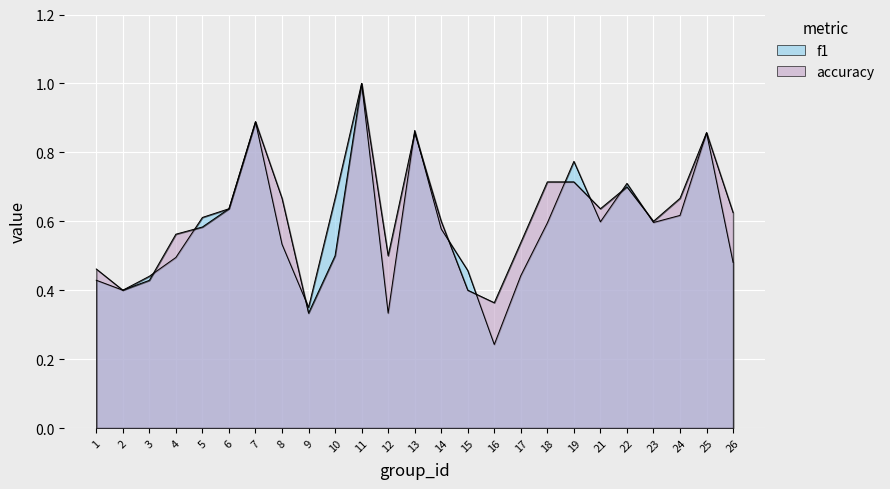

Which series ends up on top after the final intersection of accuracy and f1?

accuracy